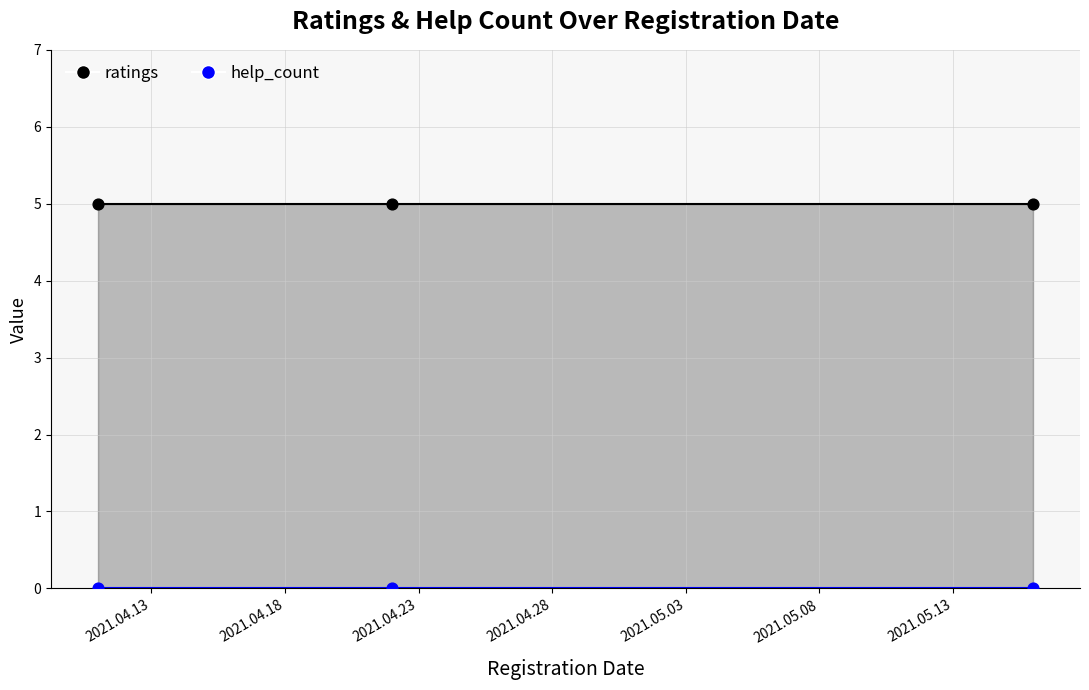

Which series contains the lowest Y value?

help_count